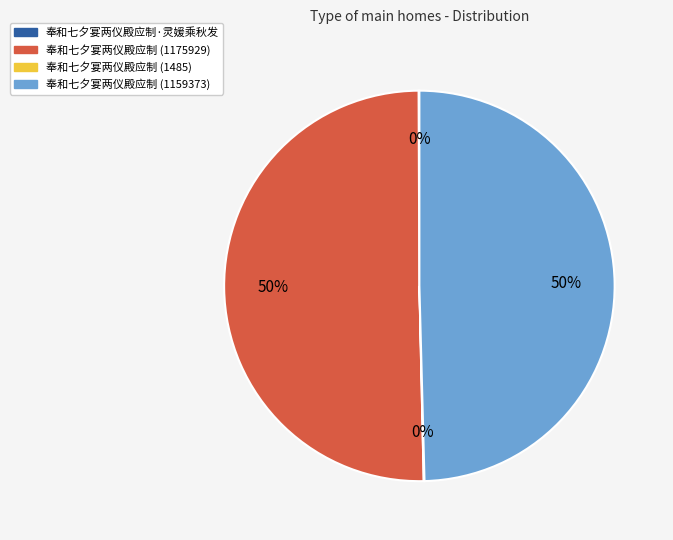

To the nearest percent, what is the difference between the largest and smallest slice percentages?

50%